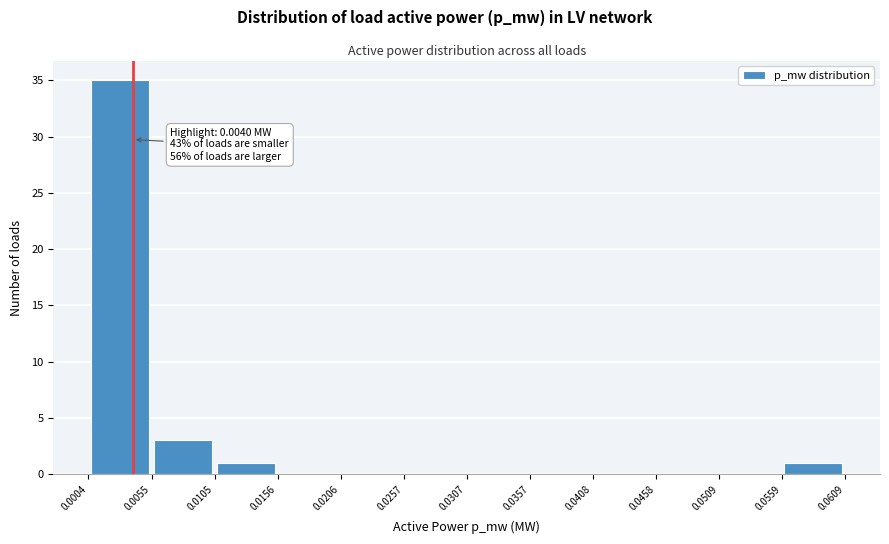

Over which range of the x-axis is the bar tallest?

0.0004 to 0.0055